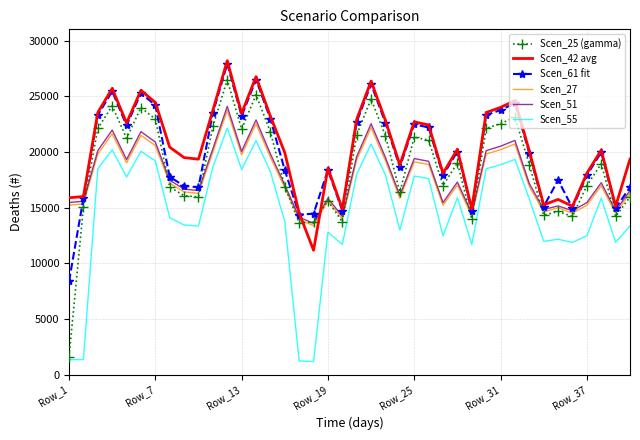

What is the minimum value for Scen_25 (gamma)?

1607.1